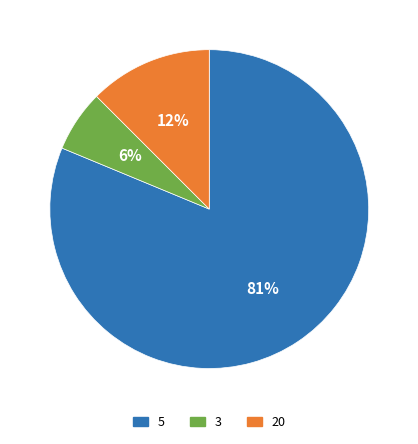

Does any single category account for the majority?

Yes